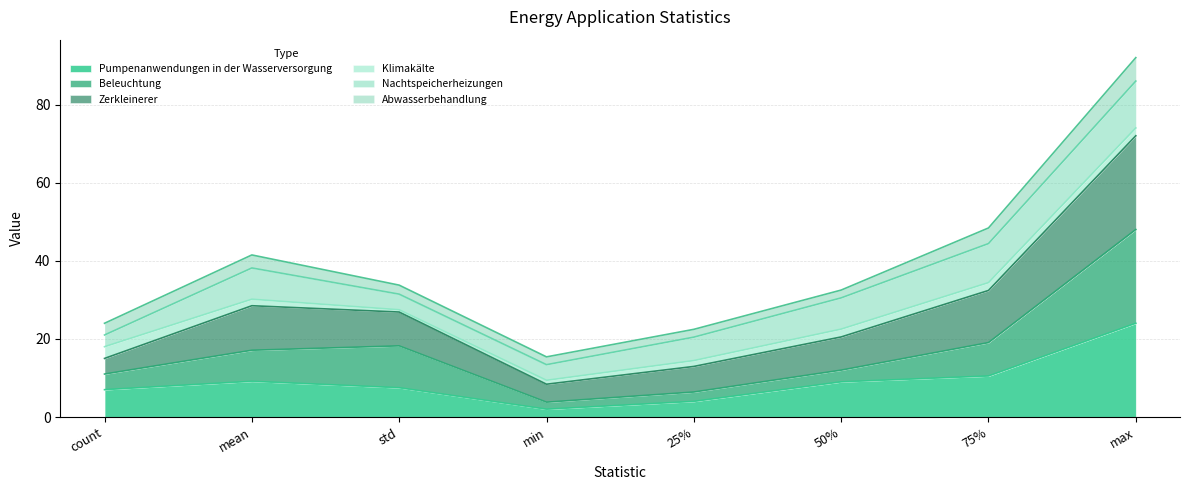

Is it true that Pumpenanwendungen in der Wasserversorgung equals 2.3 at 50%?

False